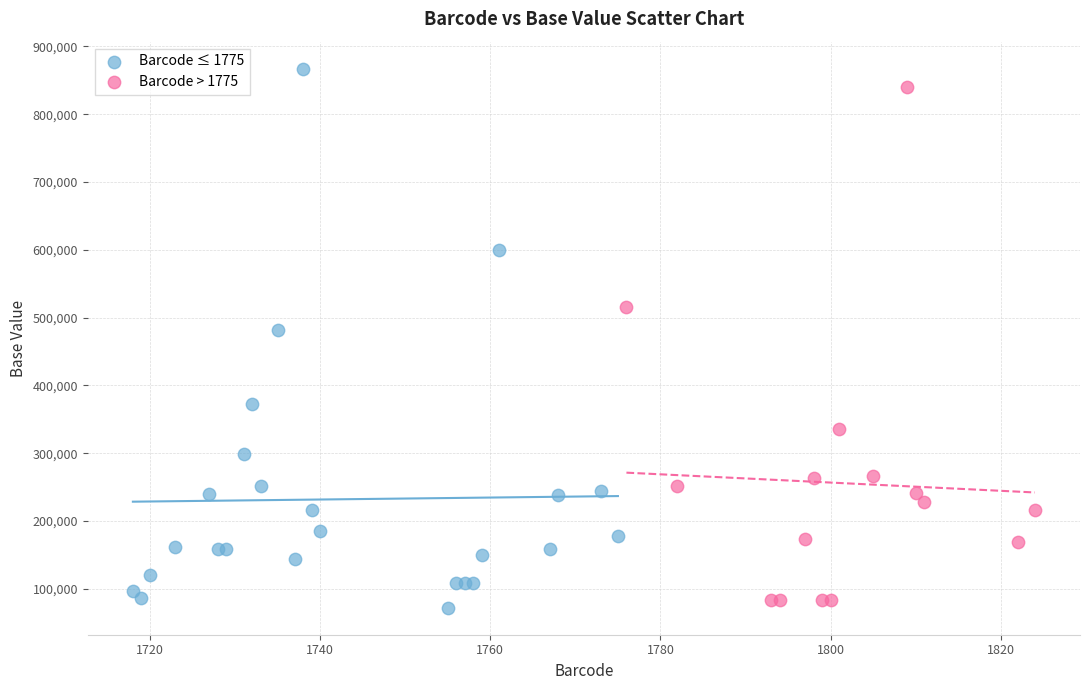

Which series has the largest Y range (max minus min)?

Barcode ≤ 1775